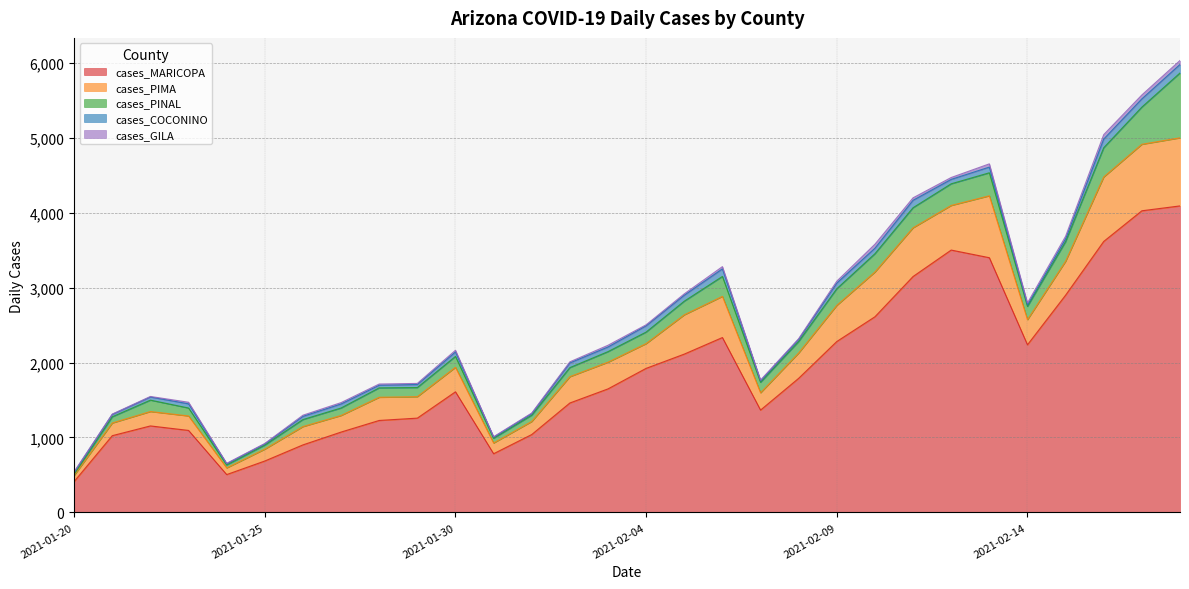

What are all the series names shown in the legend?

cases_MARICOPA, cases_PIMA, cases_PINAL, cases_COCONINO, cases_GILA